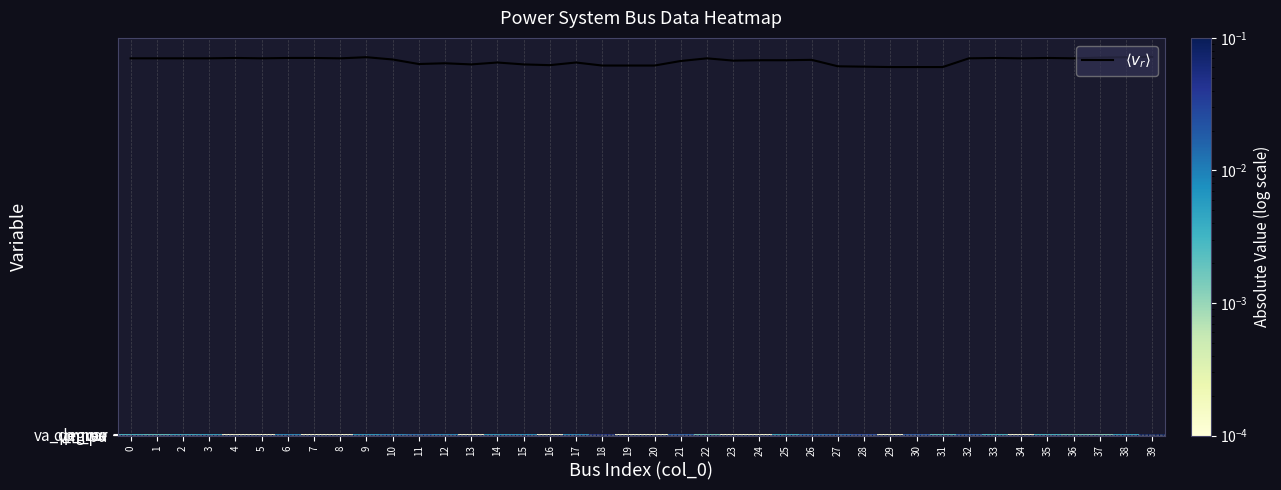

How many categories are shown in the chart?

40